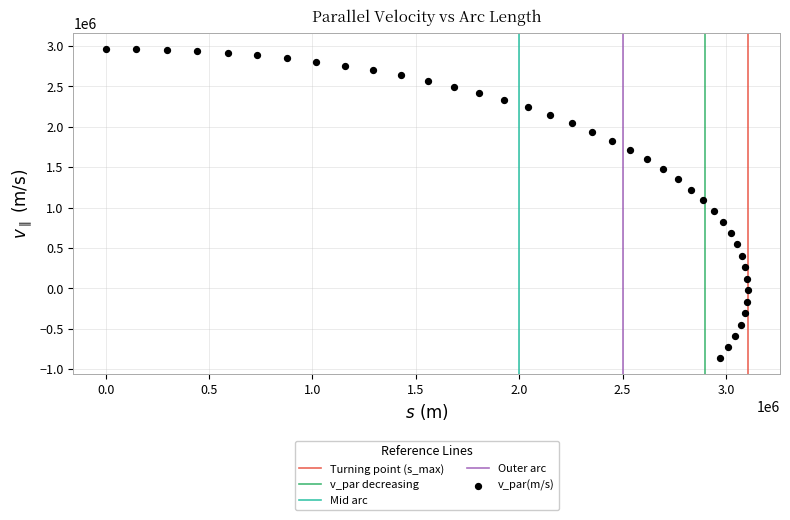

What is the range of X values (max minus min)?

3106350